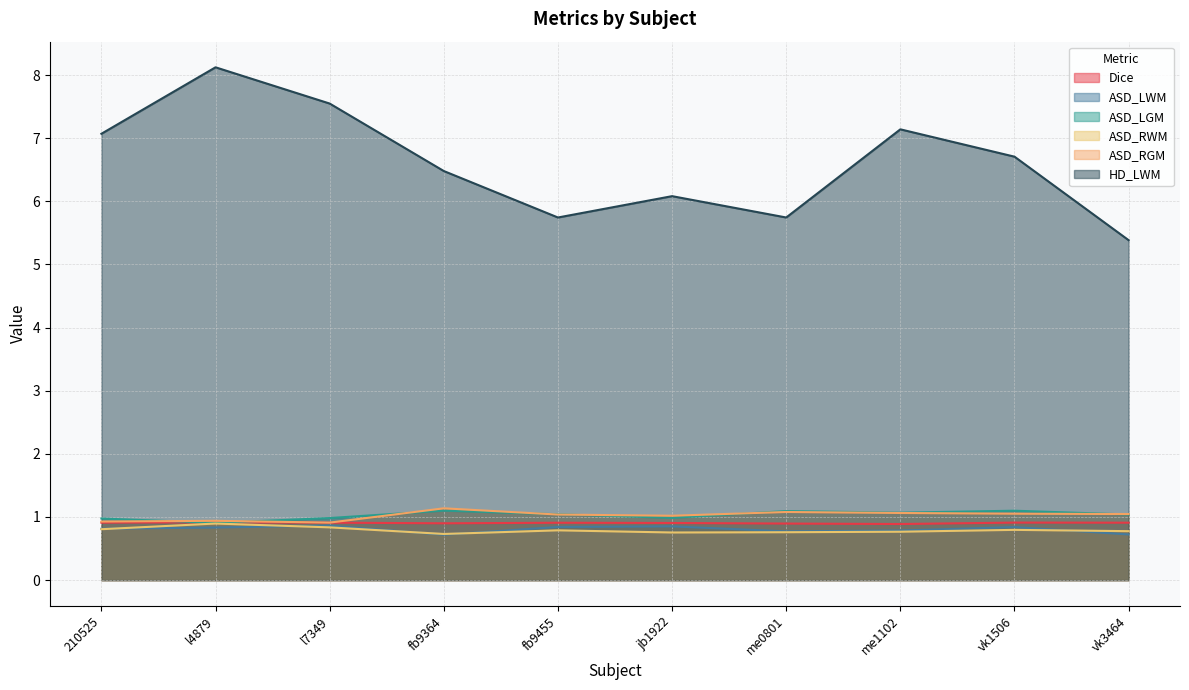

At fb9455, list the series in order from smallest to largest.

ASD_RWM, ASD_LWM, Dice, ASD_RGM, ASD_LGM, HD_LWM